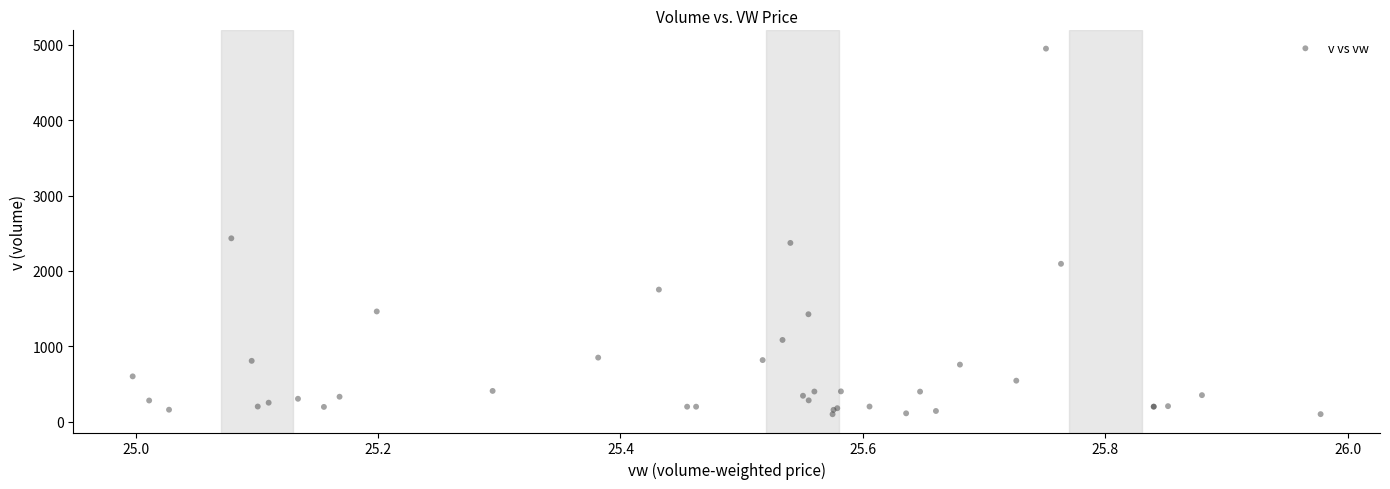

What Y value in the scatter plot is closest to 2524?

2433